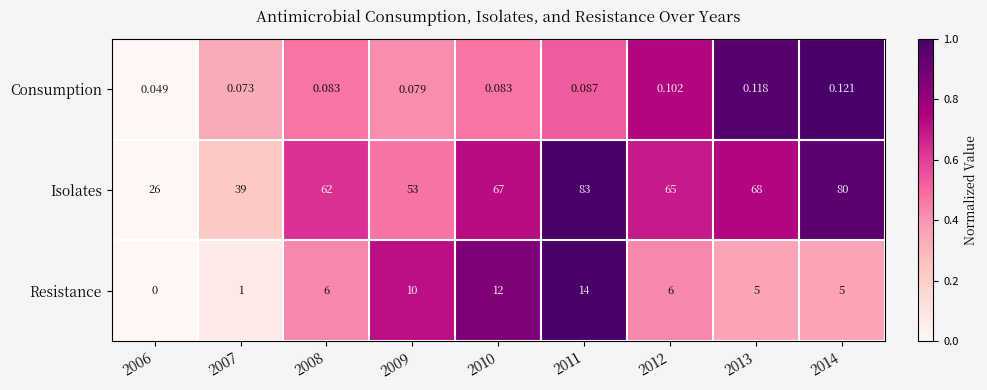

Which series has the largest total across all categories?

Isolates